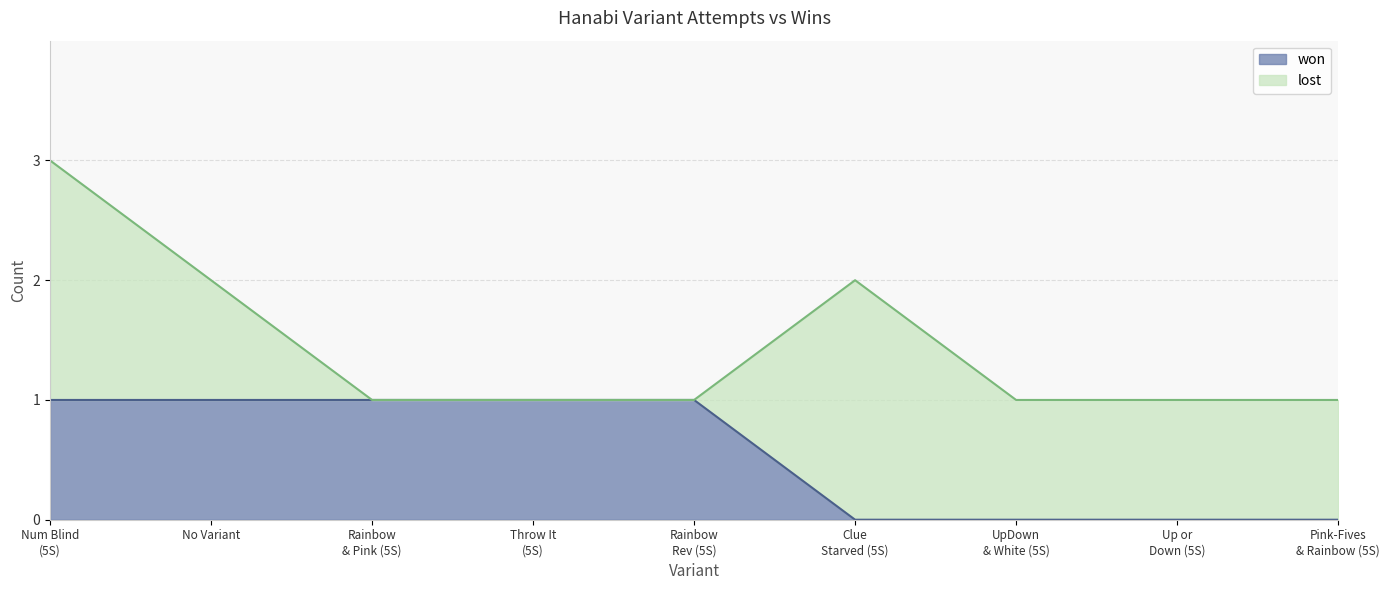

True or false: the data has more than 0 interior local peaks.

False